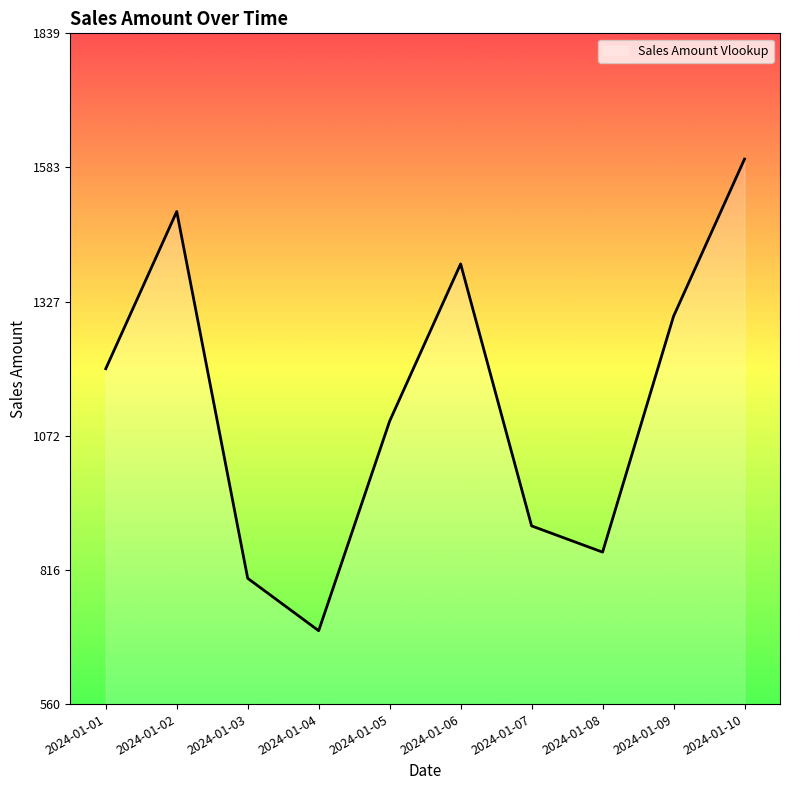

List the labels in order of value, largest first.

2024-01-10, 2024-01-02, 2024-01-06, 2024-01-09, 2024-01-01, 2024-01-05, 2024-01-07, 2024-01-08, 2024-01-03, 2024-01-04